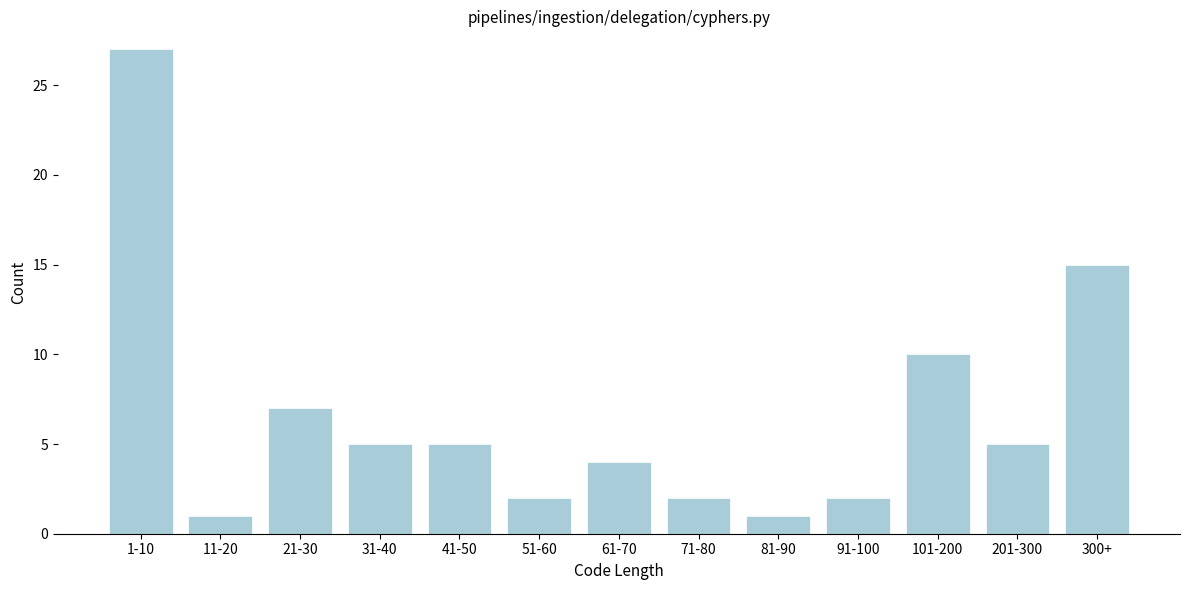

Reading left to right, extract all data points from this chart.

1-10=27	11-20=1	21-30=7	31-40=5	41-50=5	51-60=2	61-70=4	71-80=2	81-90=1	91-100=2	101-200=10	201-300=5	300+=15